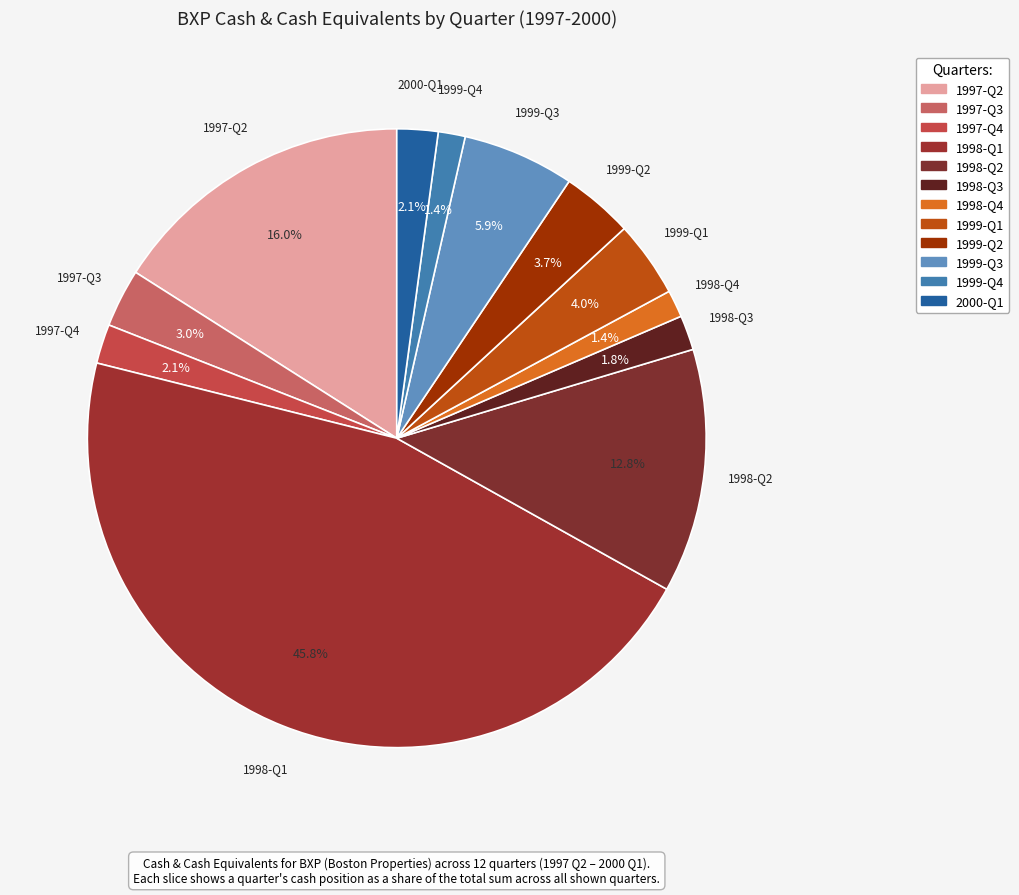

What is the smallest slice in the pie chart?

1999-Q4